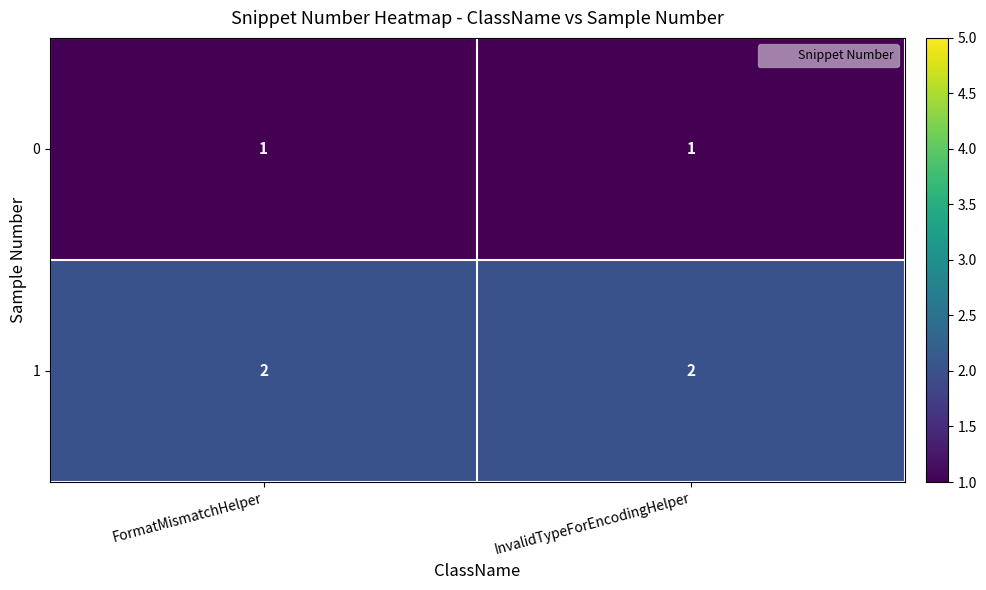

What is the sum of the 1 values at InvalidTypeForEncodingHelper and FormatMismatchHelper?

4